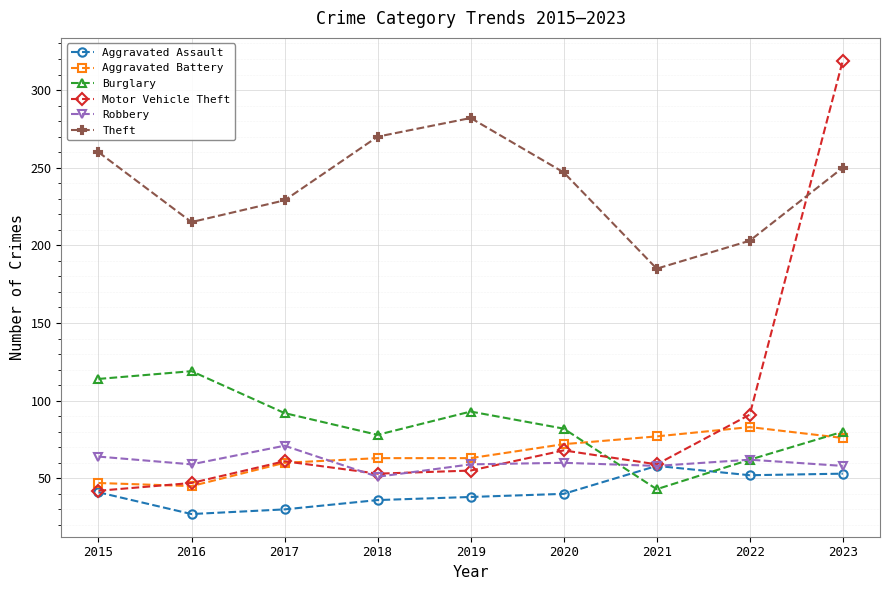

True or false: Theft and Robbery intersect in this chart.

False